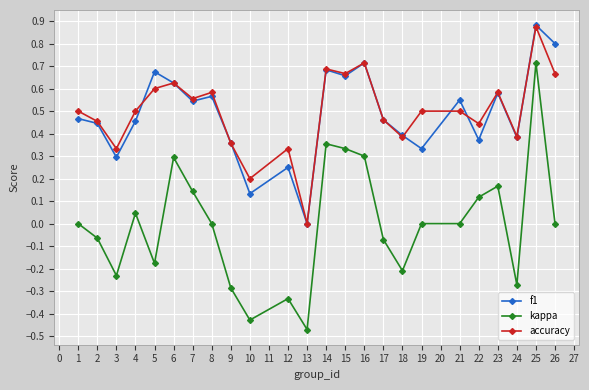

In f1, how many points are higher than both neighbors (excluding endpoints)?

8